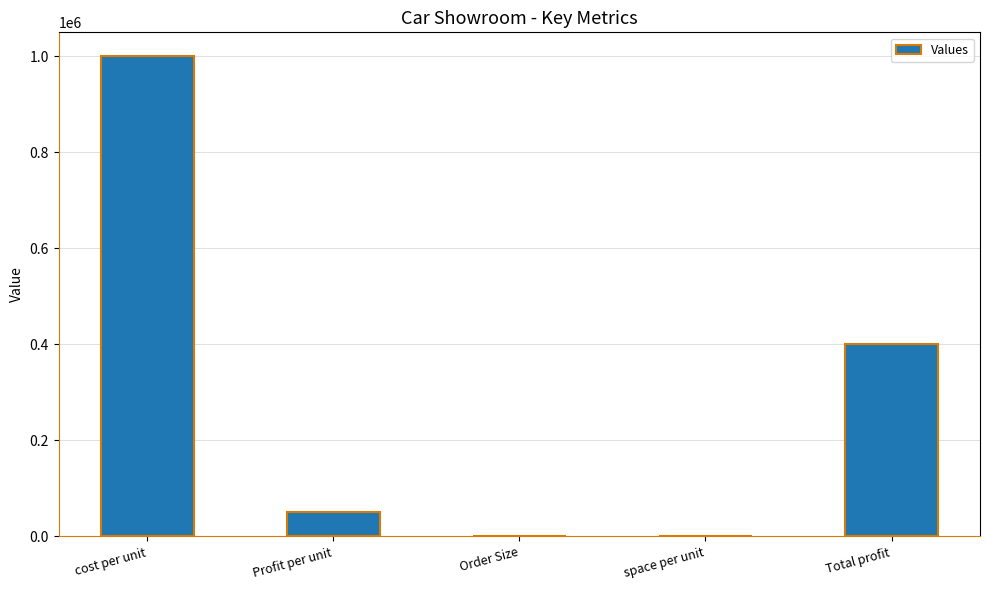

What is the sum of all values?

1450018